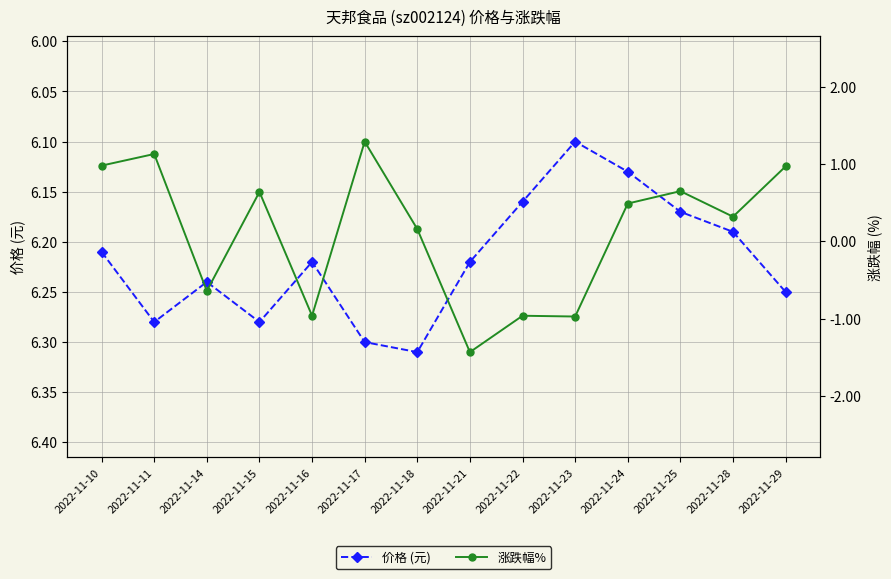

True or false: 涨跌幅% has more than 0 interior local peaks.

True